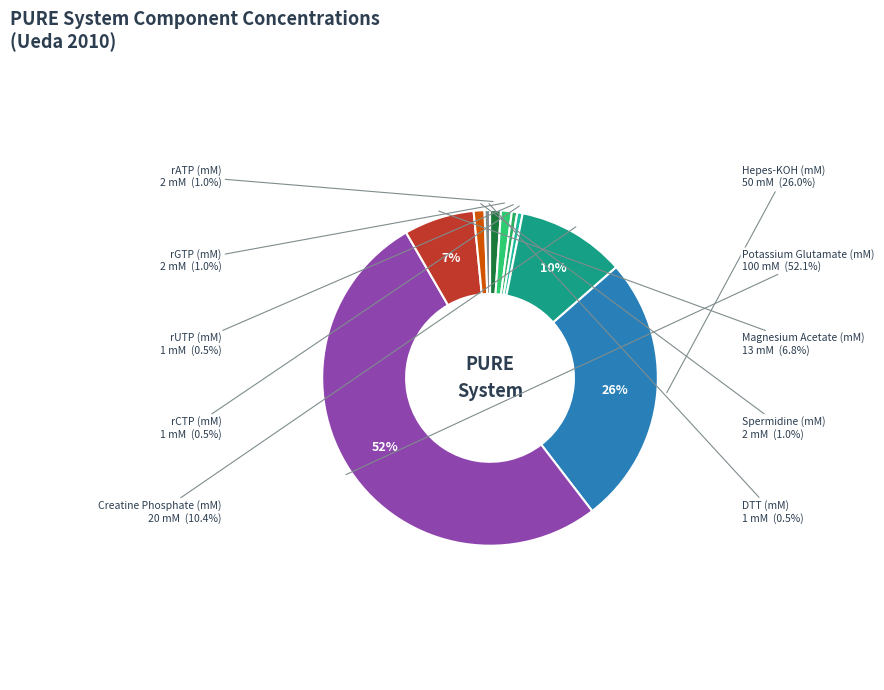

To the nearest percent, what is the difference between the largest and smallest slice percentages?

52%